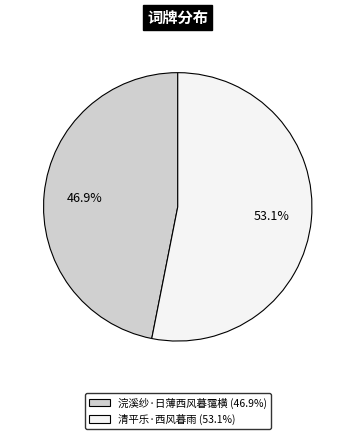

The 浣溪纱·日薄西风暮霭横 slice represents 47% of the pie. True or false?

True